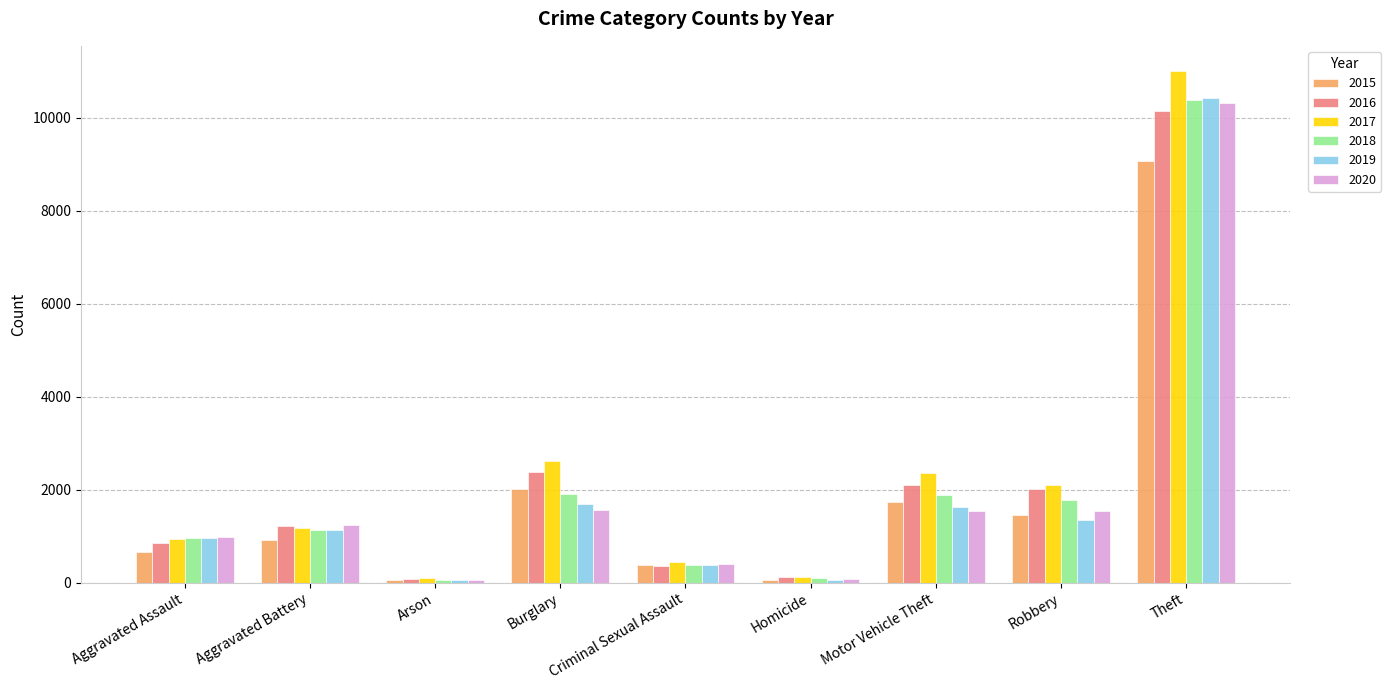

At which category is the sum across all series the highest?

Theft